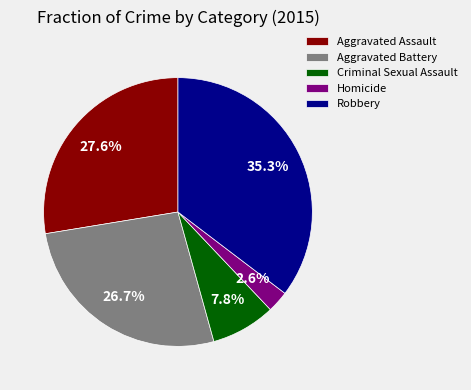

Between Robbery and Homicide, which is larger?

Robbery